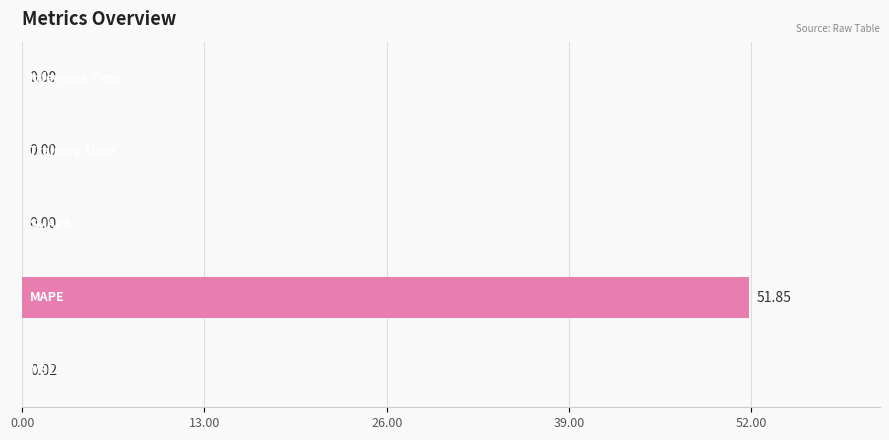

What is the sum of all values?

51.9